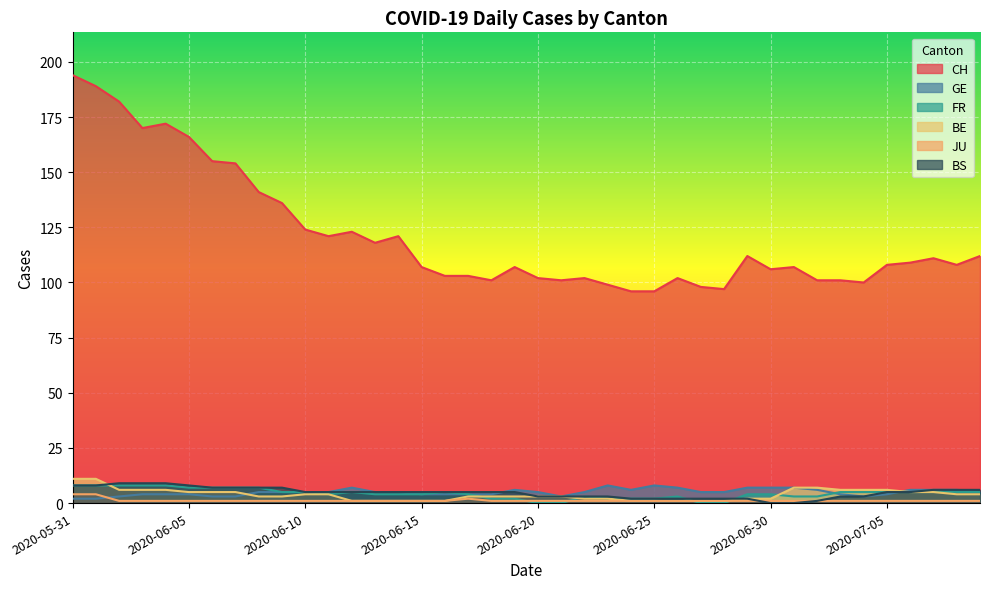

Does the chart display data point markers on the line(s)?

No